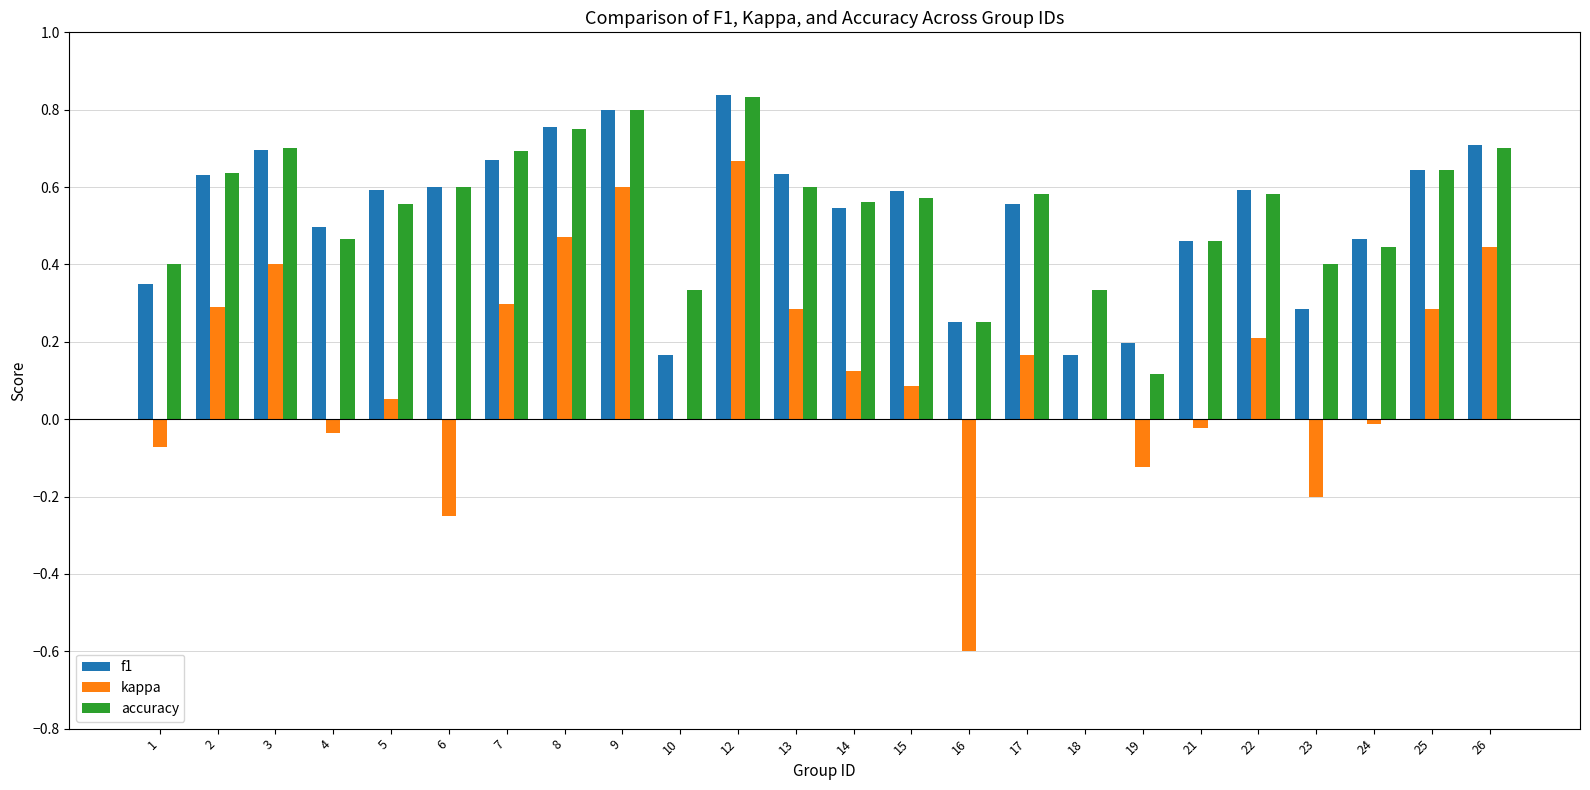

What is the sum of all f1 values?

12.7